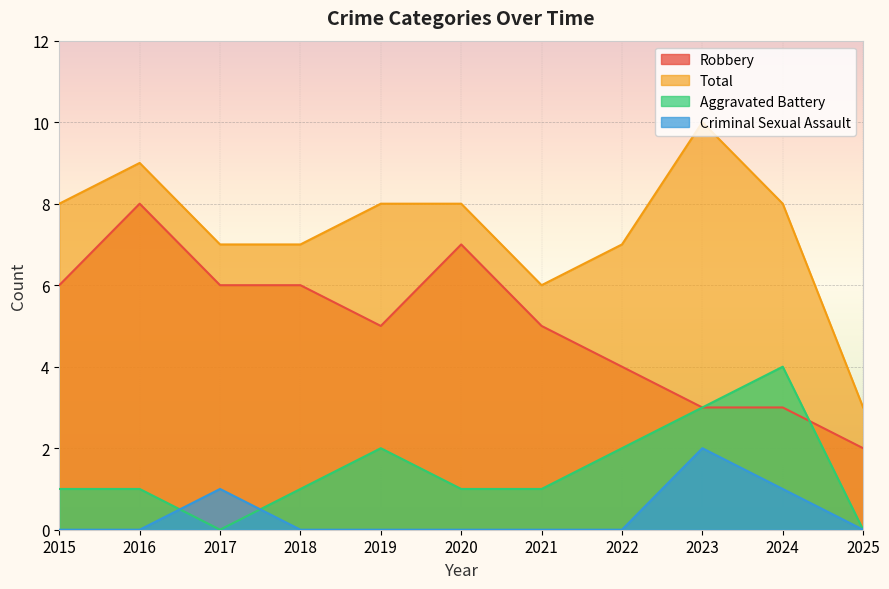

The Robbery series shows 13 at 2016. True or false?

False